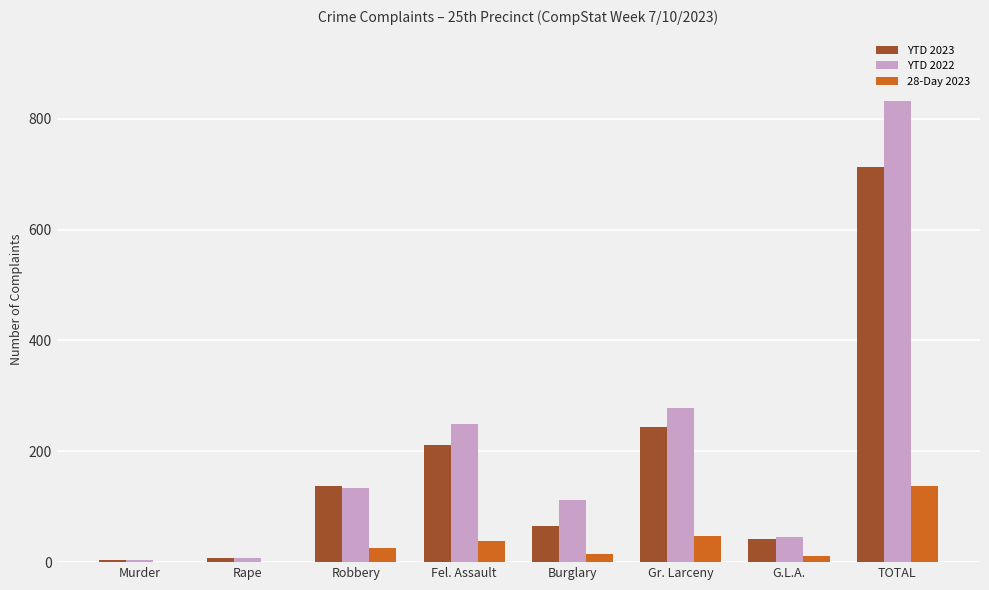

What is the highest value of the YTD 2022 series?

832